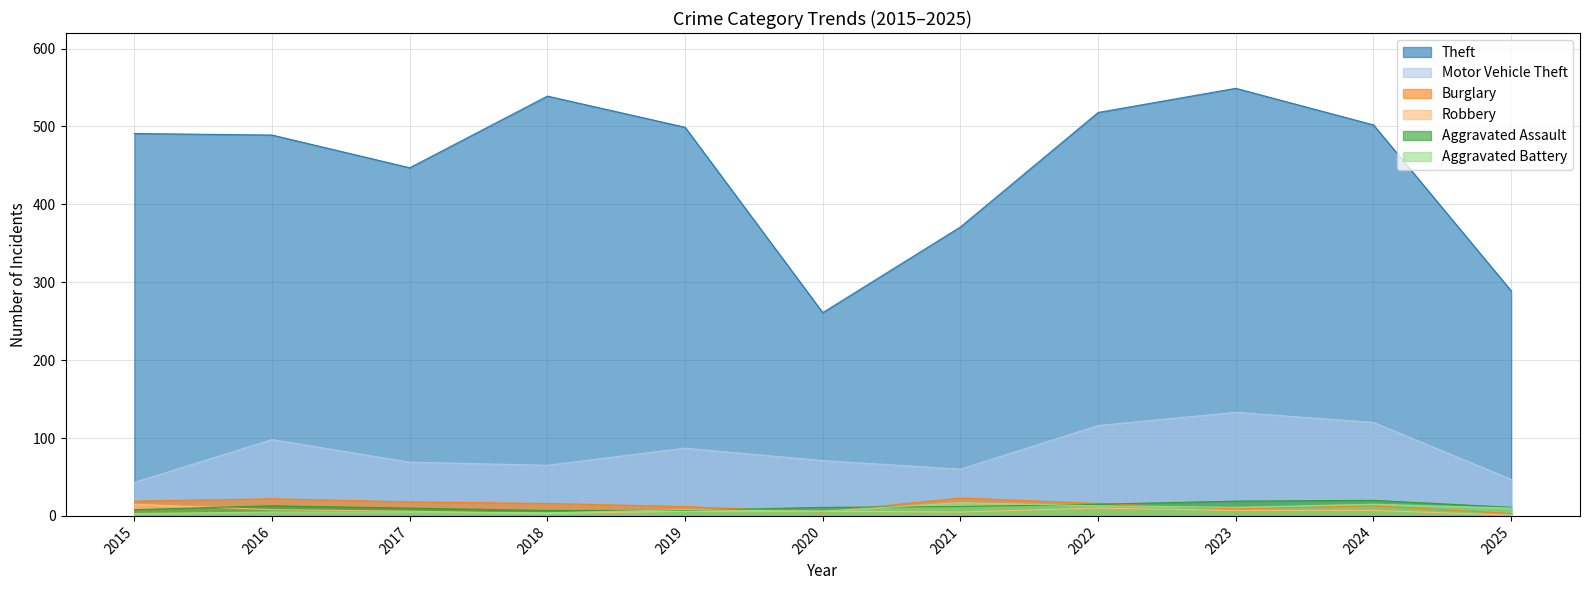

What is the lowest value of the Aggravated Battery series?

3